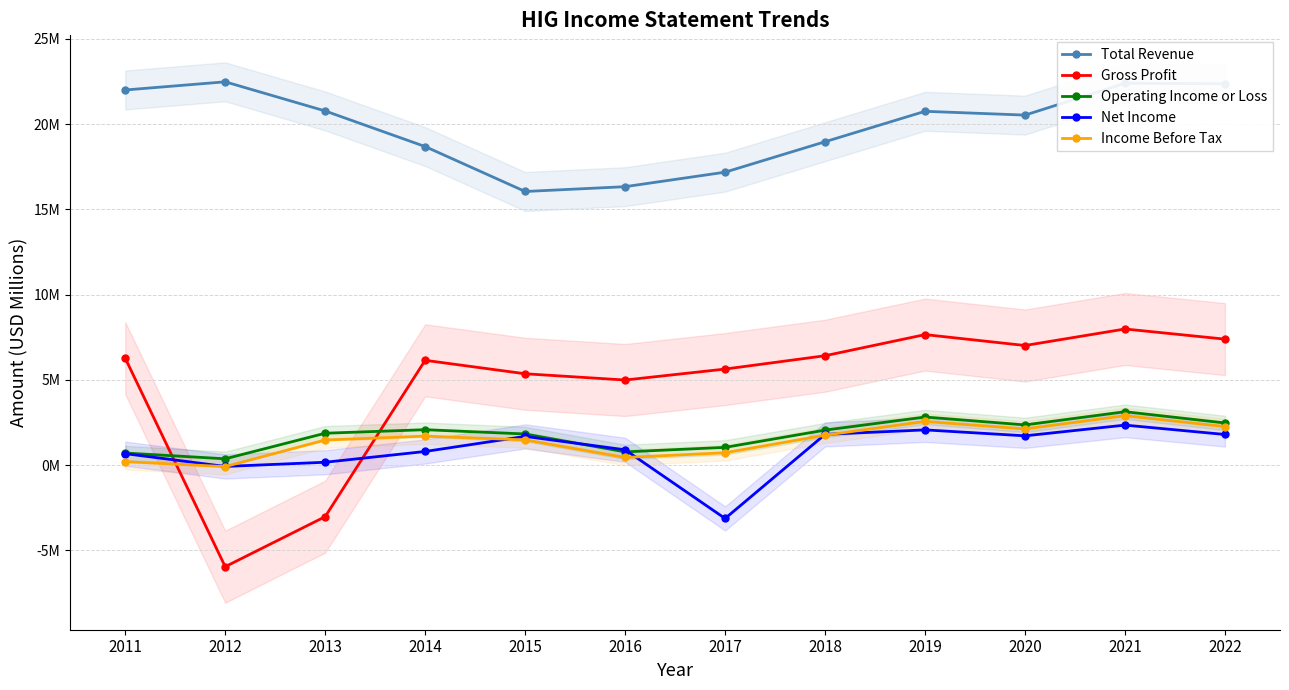

True or false: Total Revenue and Operating Income or Loss intersect in this chart.

False